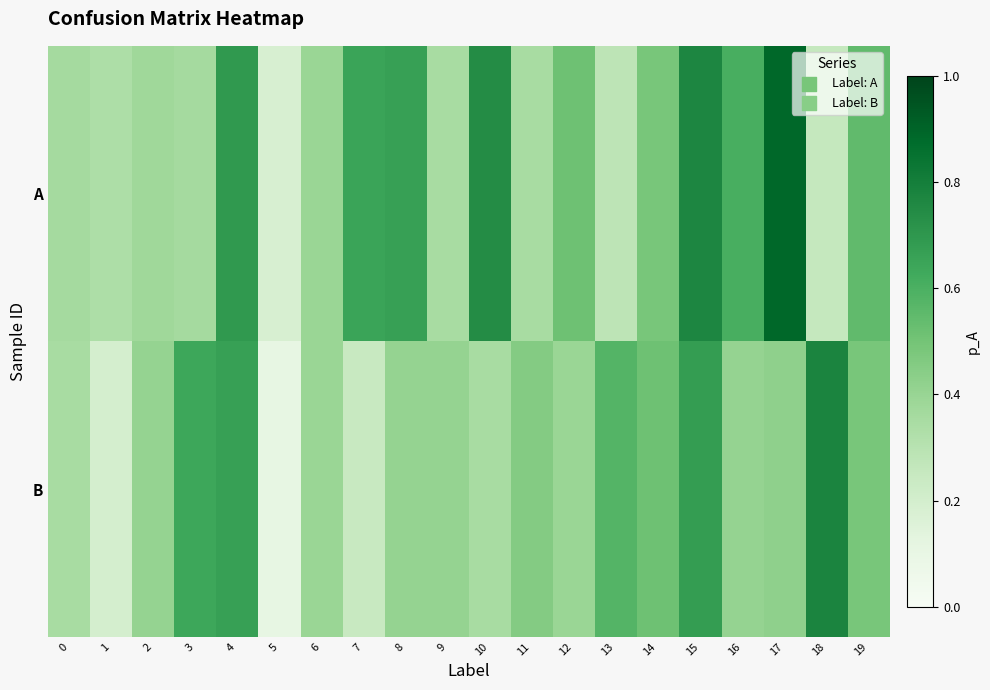

Rank the series at 15 from lowest to highest value.

B, A